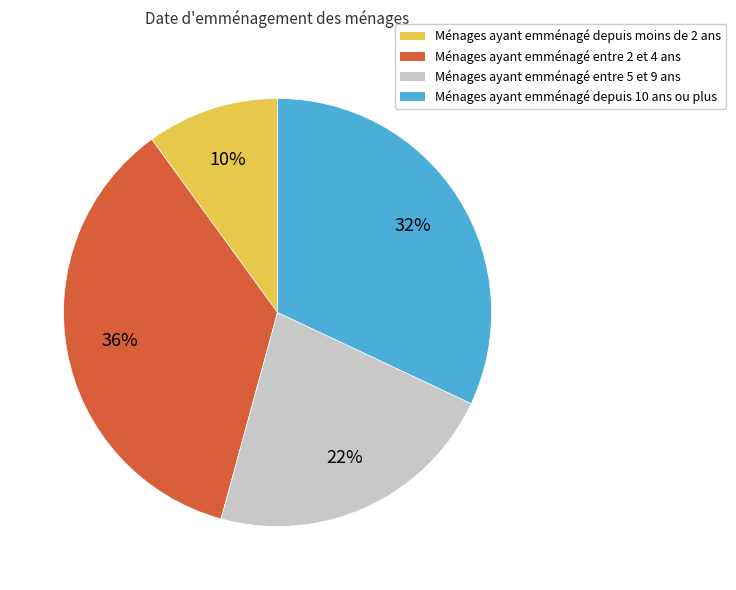

Is the sum of Ménages ayant emménagé depuis 10 ans ou plus and Ménages ayant emménagé depuis moins de 2 ans greater than half?

No